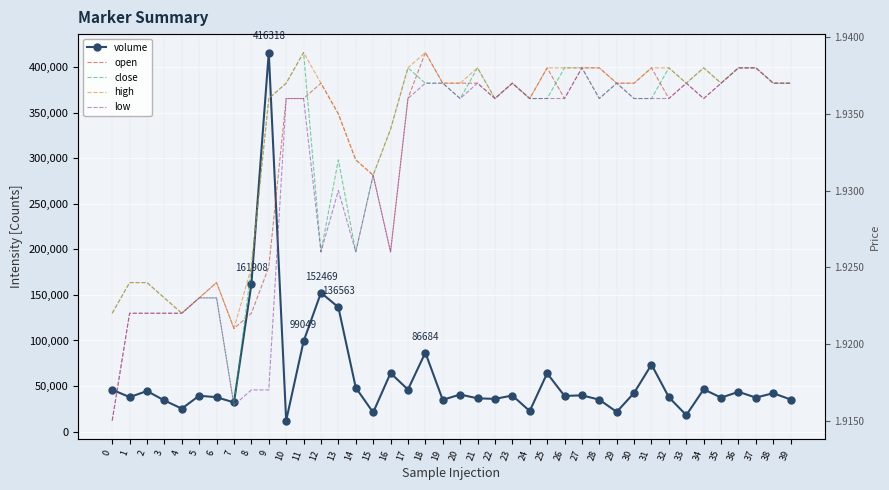

What is the difference between the highest and lowest values at 28?

35002.5